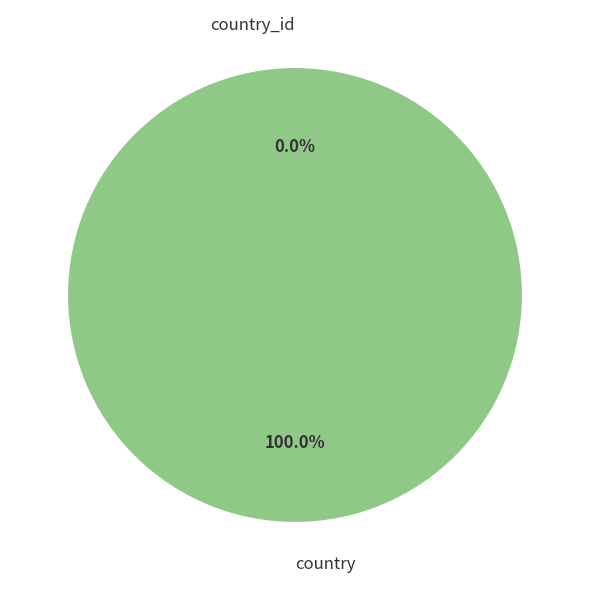

What portion of the pie excludes country_id?

100.0%